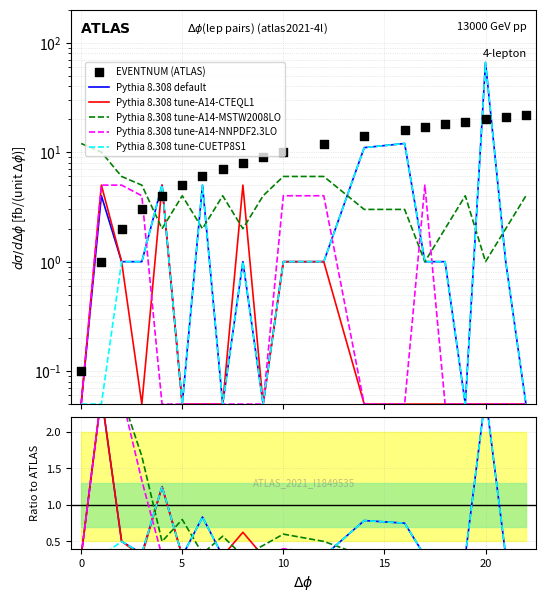

Which series has the largest total across all categories?

EVENTNUM (ATLAS)